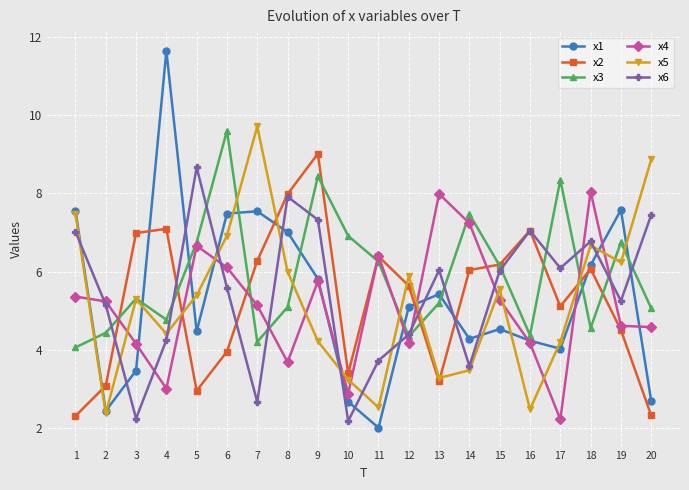

Is the value of x1 at 1 greater than the value of x5 at 20?

No